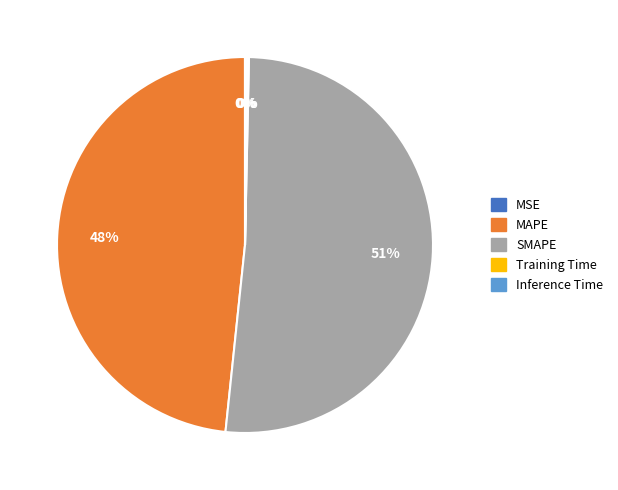

Is it true that MAPE is 61% of the pie?

False